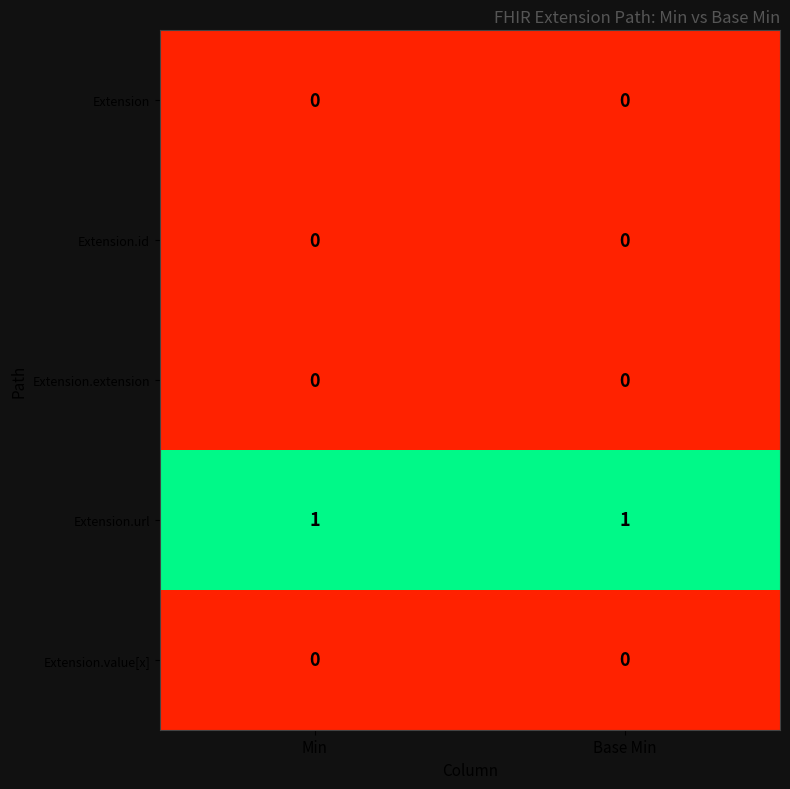

Count the number of data series in this chart.

5